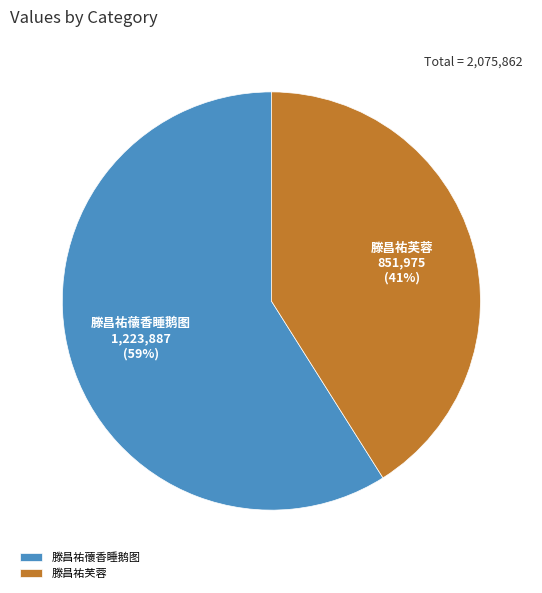

To the nearest percent, what is the difference between the 滕昌祐蘹香睡鹅图 and 滕昌祐芙蓉 slice percentages?

18%